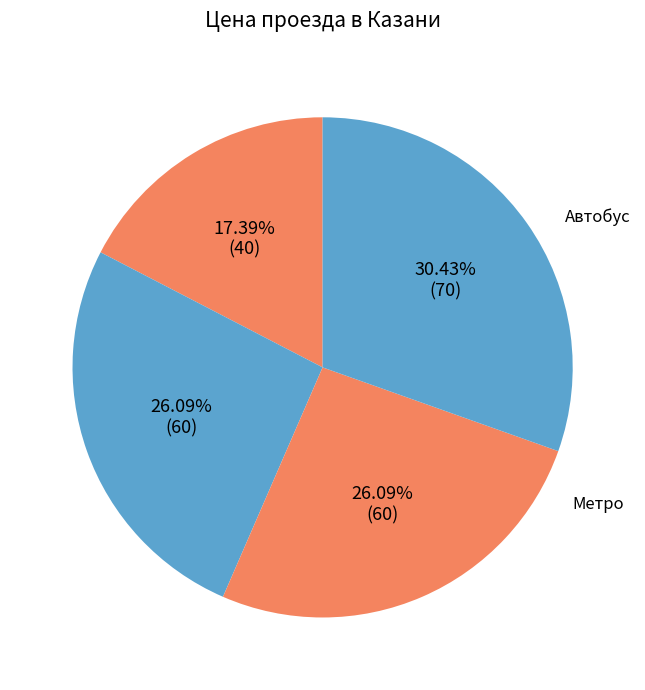

To the nearest percent, what percentage of the pie is Троллейбус?

26%